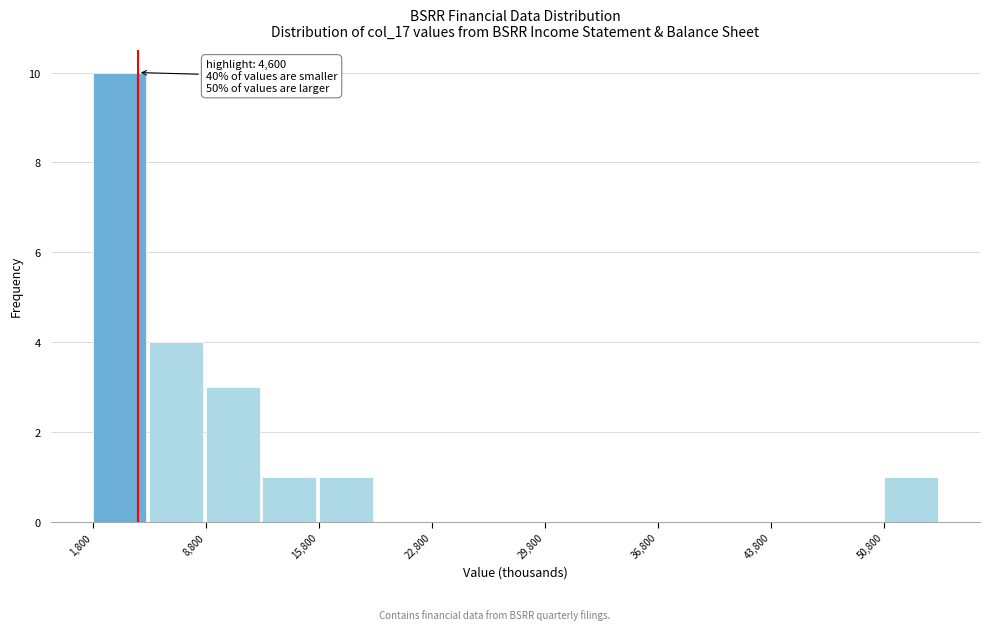

Read against the x-axis, roughly where is the centre of the tallest bar?

3000